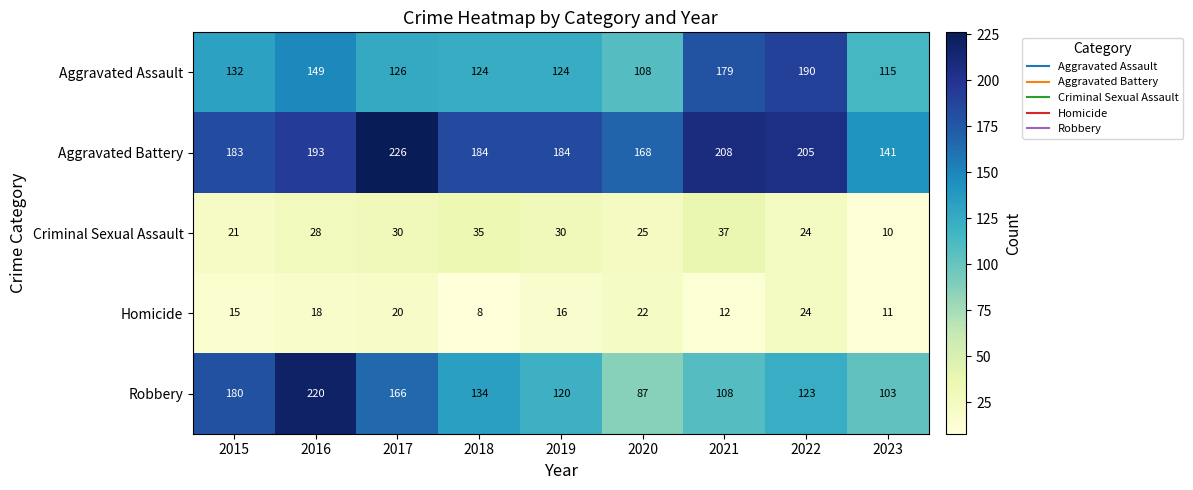

True or false: Robbery has a value of 119 at 2016.

False